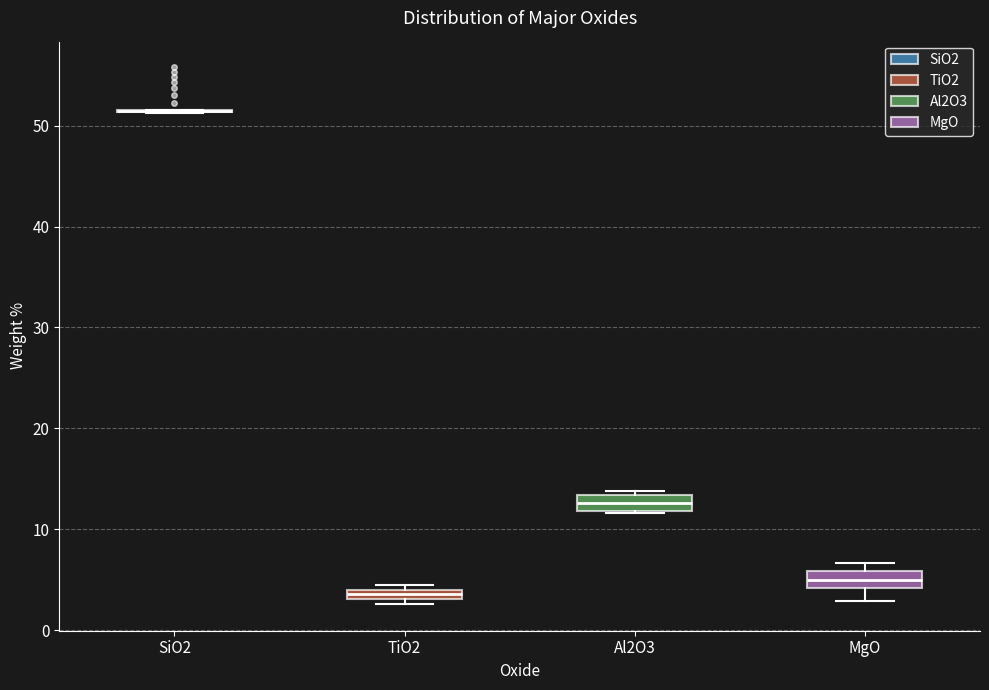

Where does the median line of the box for MgO sit on the y-axis? The values are not printed on the chart, so give them approximately, as read against the axis.

5